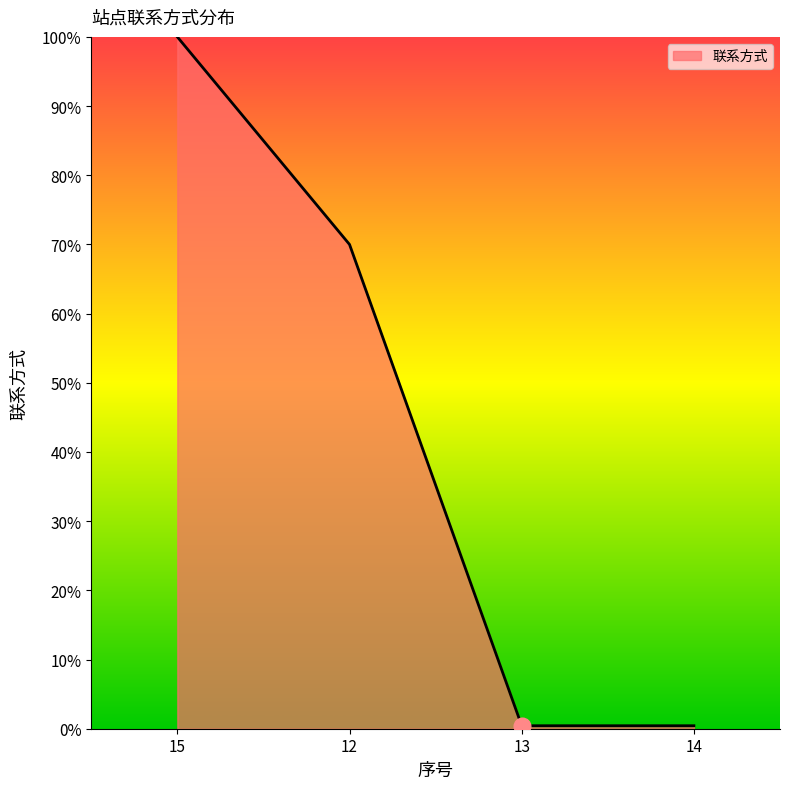

What is the greatest value displayed?

100.0